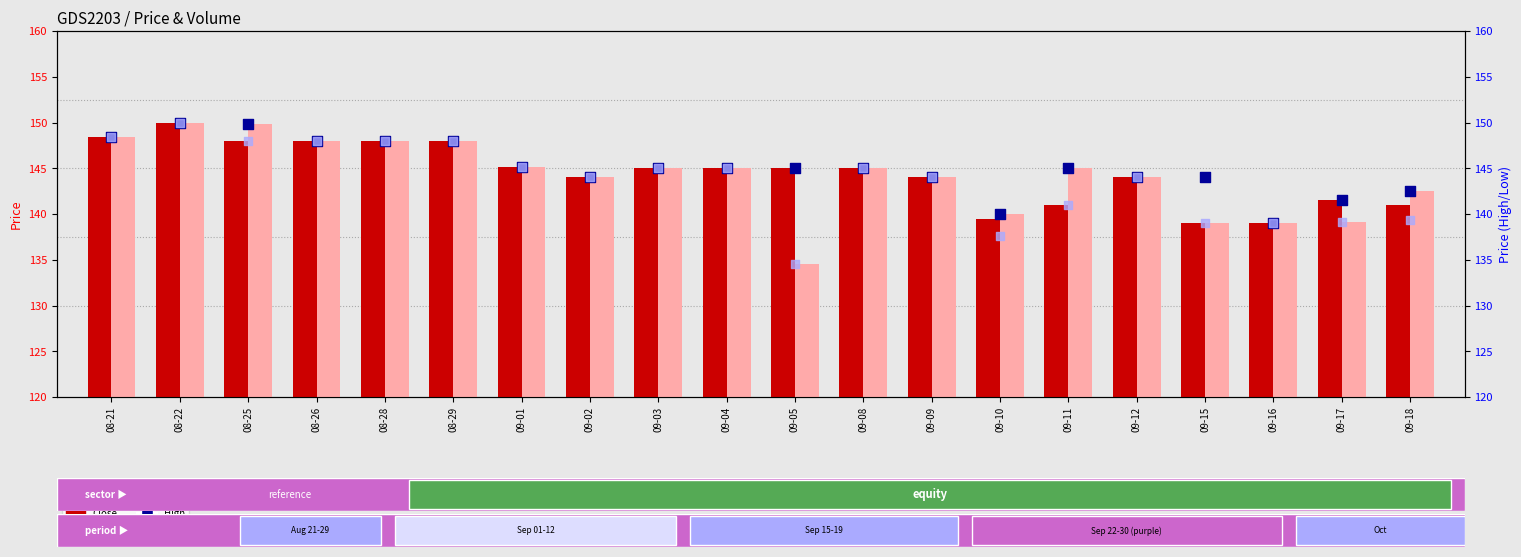

At which category is the sum across all series the highest?

08-22